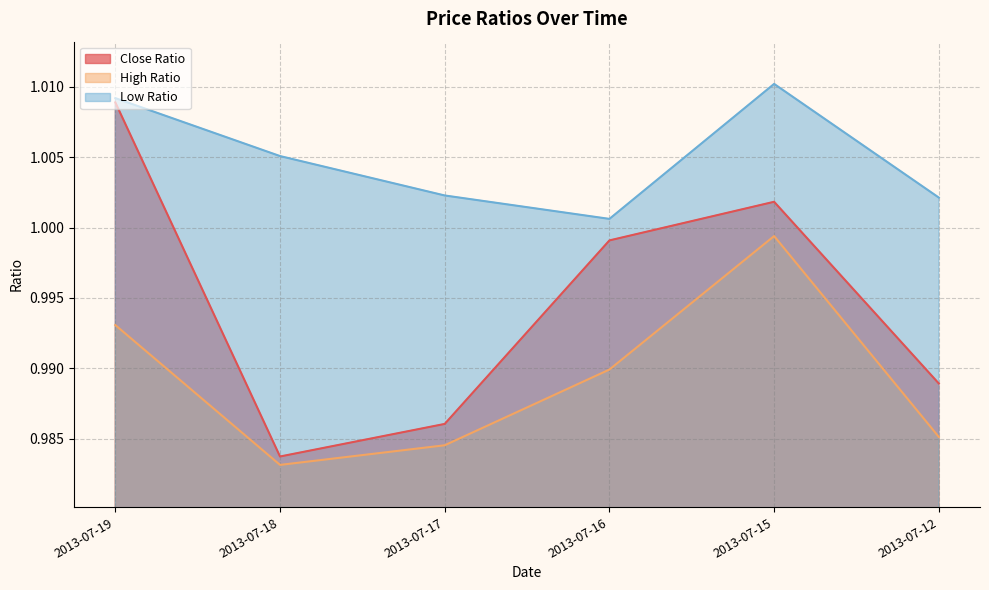

What is the value of the Close Ratio point at the 6th from the left?

1.0